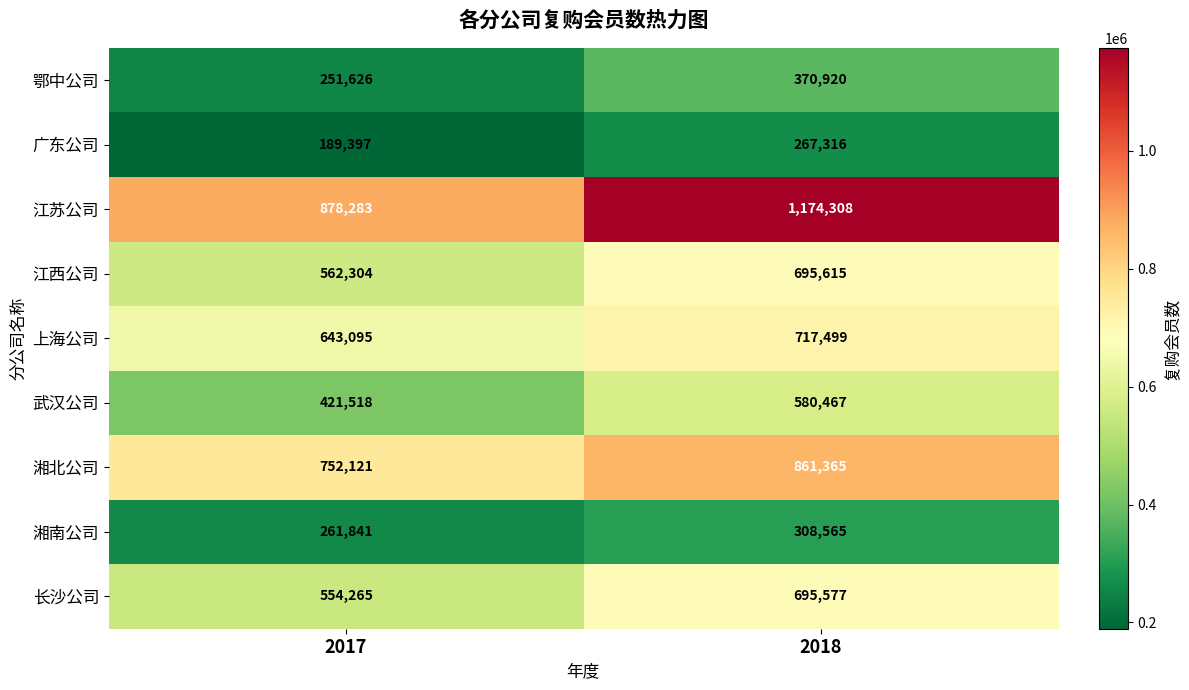

Which series has the largest total across all categories?

江苏公司